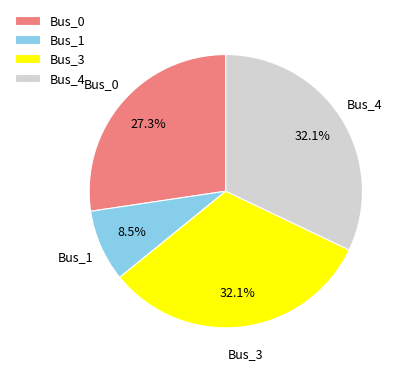

Is there a majority slice in this chart?

No